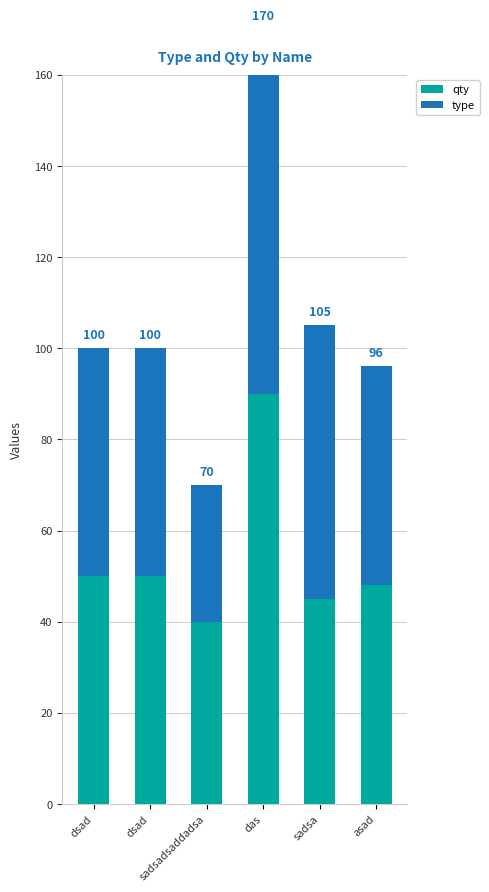

How many data points in type are less than 50?

2